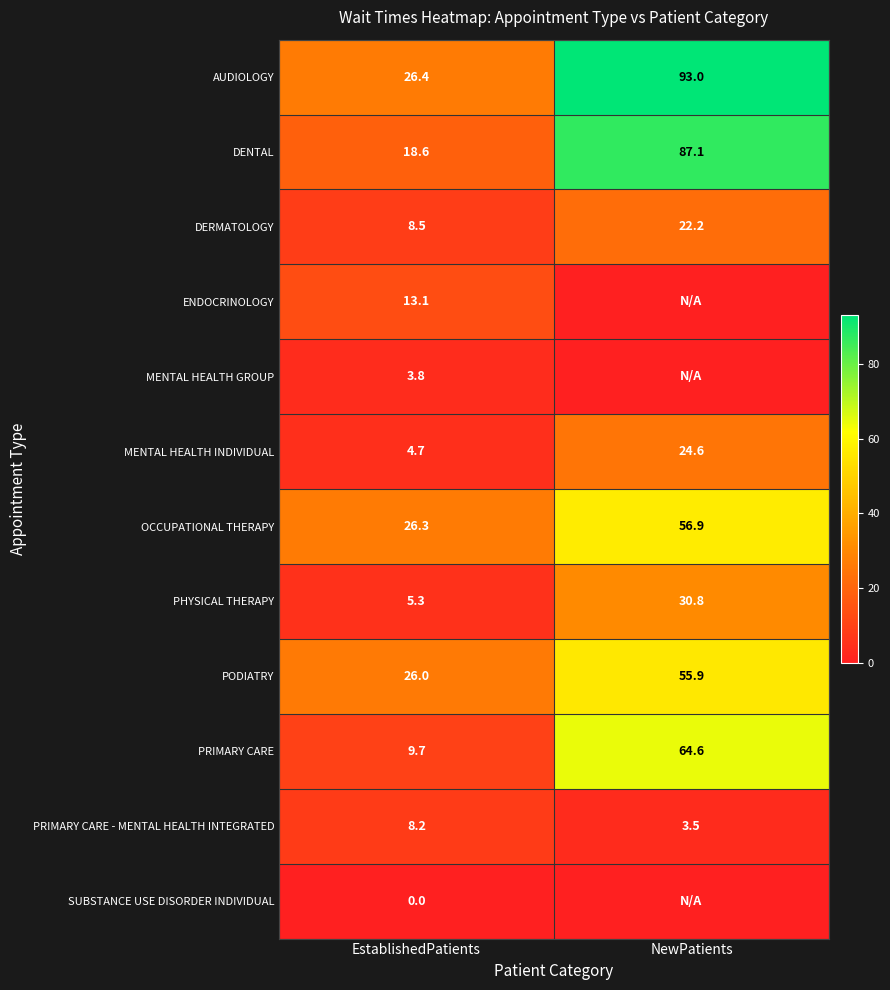

The AUDIOLOGY series shows 26.4 at EstablishedPatients. True or false?

True